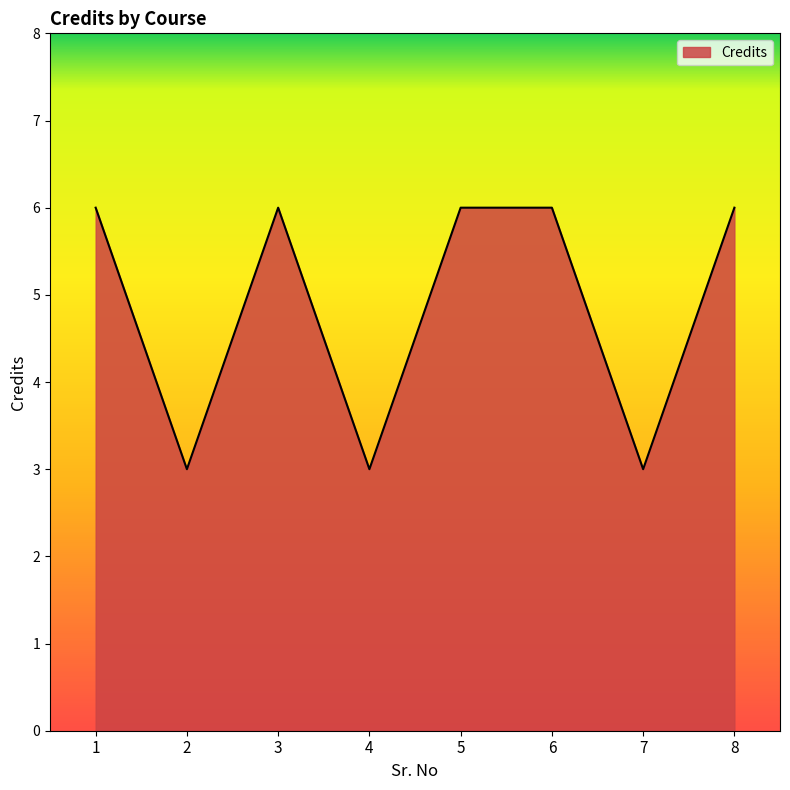

Reading left to right, extract all data points from this chart.

1=6	2=3	3=6	4=3	5=6	6=6	7=3	8=6